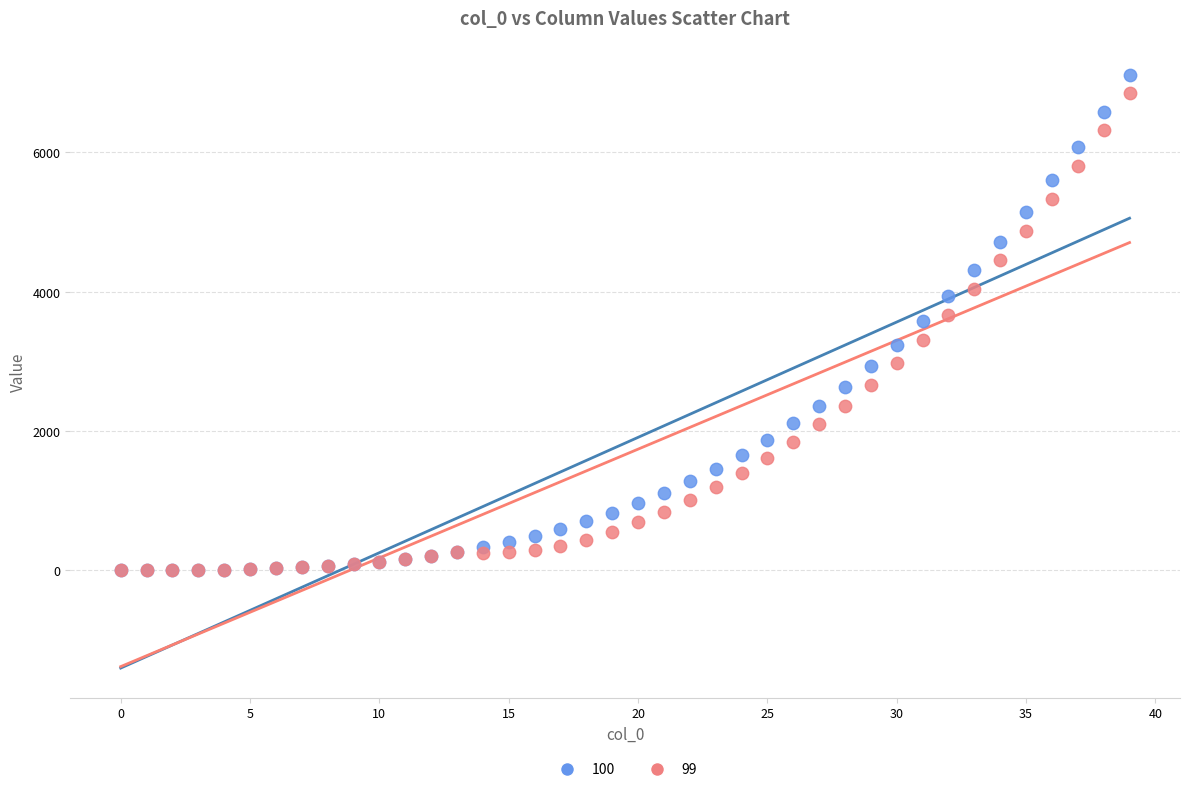

Which series has the largest Y range (max minus min)?

100